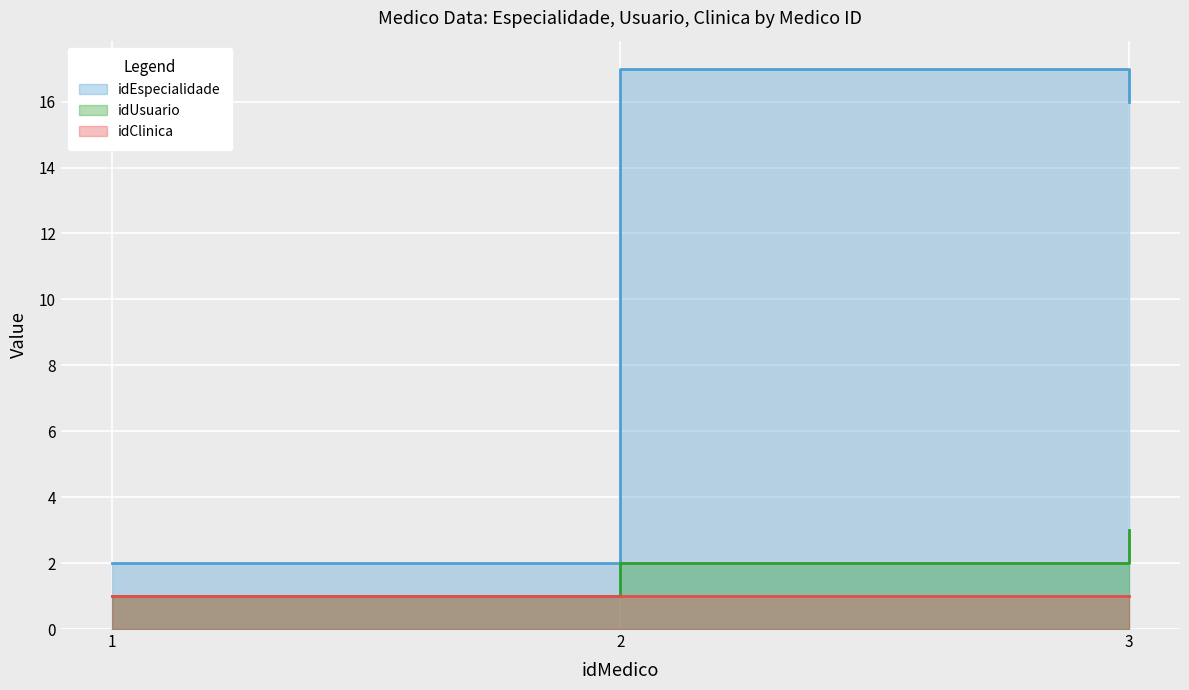

Between 1 and 2, which series saw the biggest shift?

idEspecialidade